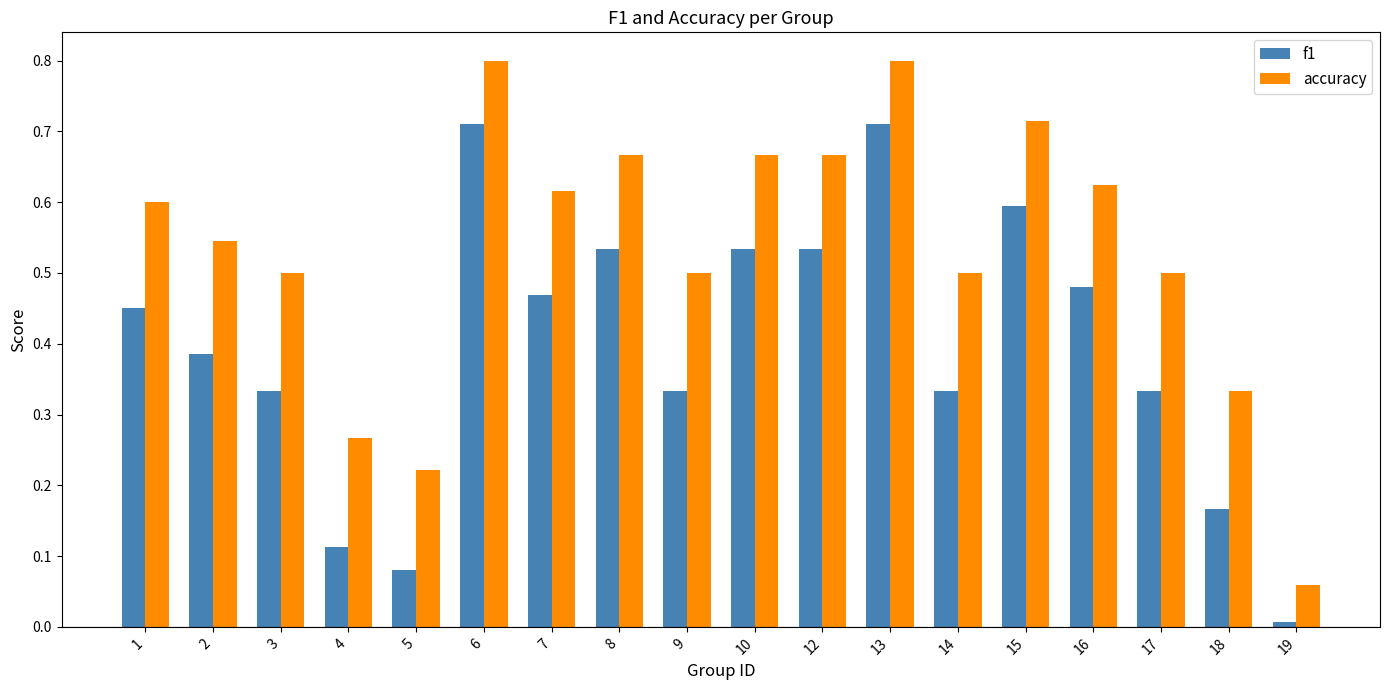

List the series in order of their peak value, lowest first.

f1, accuracy